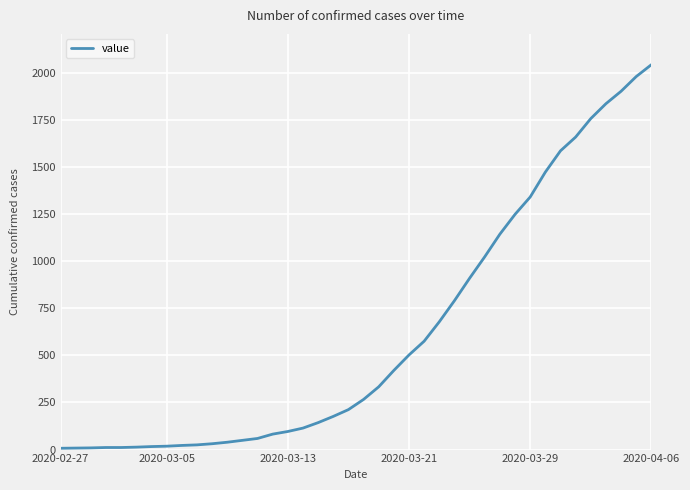

What is the greatest value displayed?

2042